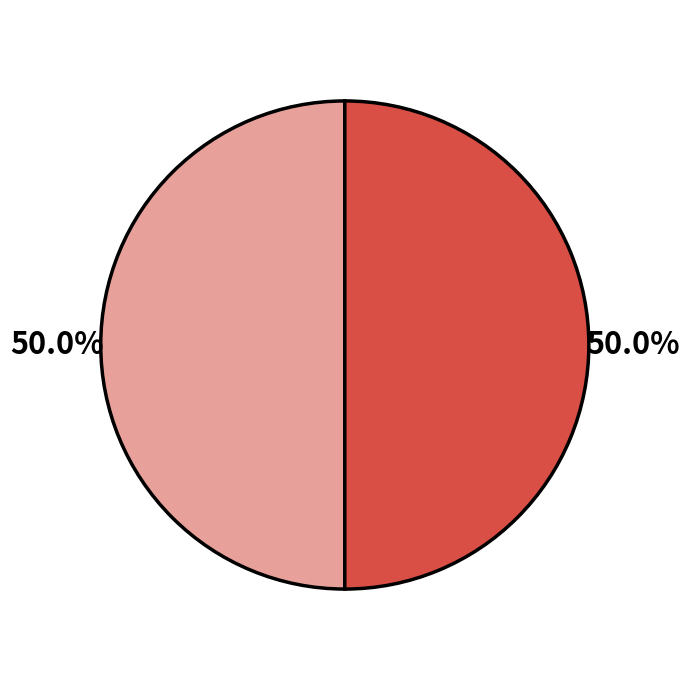

Count the number of slices in the pie.

2